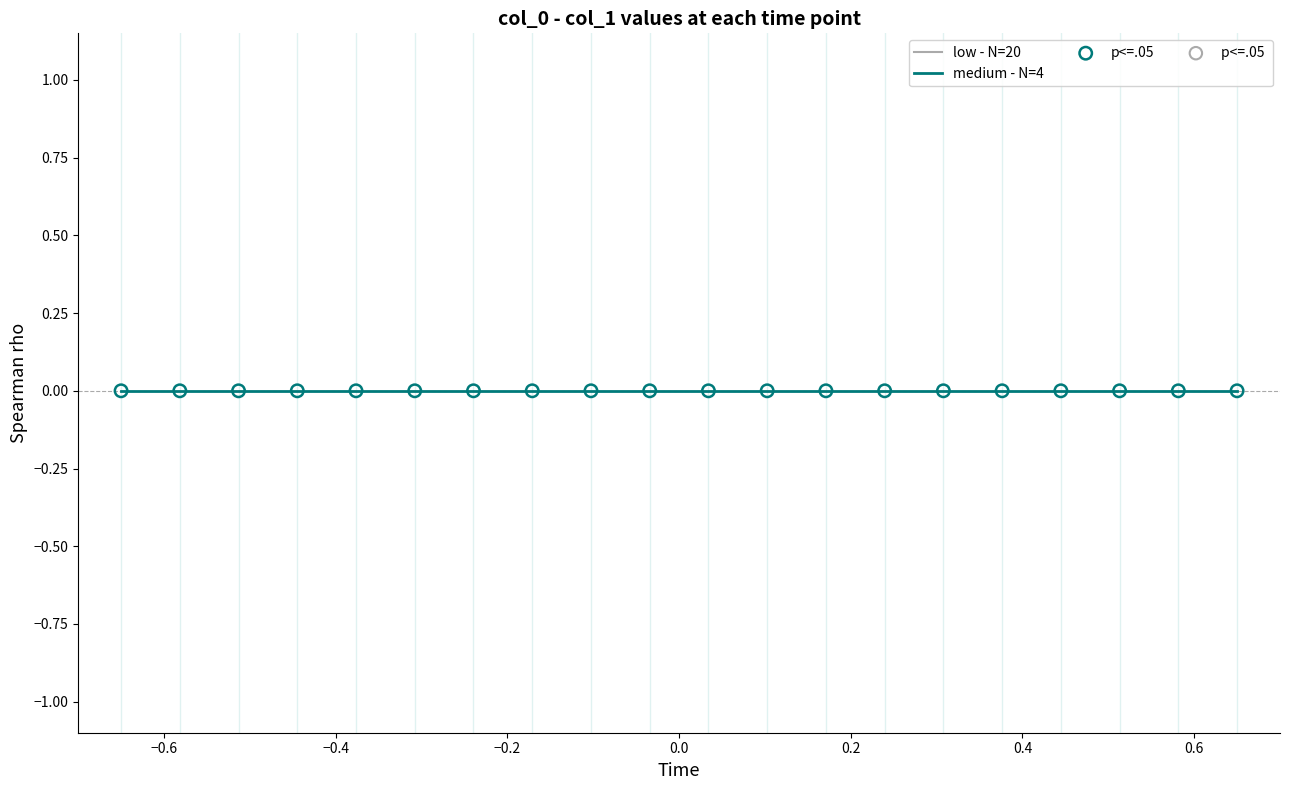

Is the value of p<=.05 at 14 greater than the value of low - N=20 at −0.2?

No